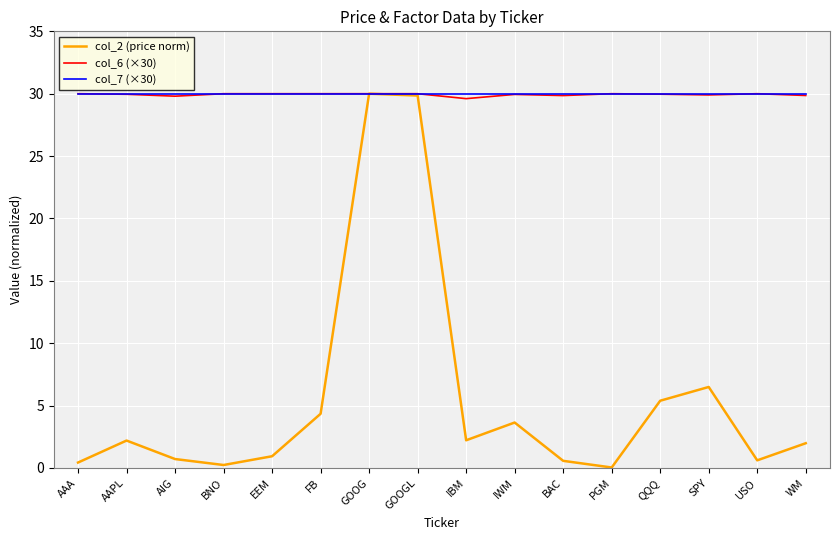

Does the chart have visible grid lines?

Yes